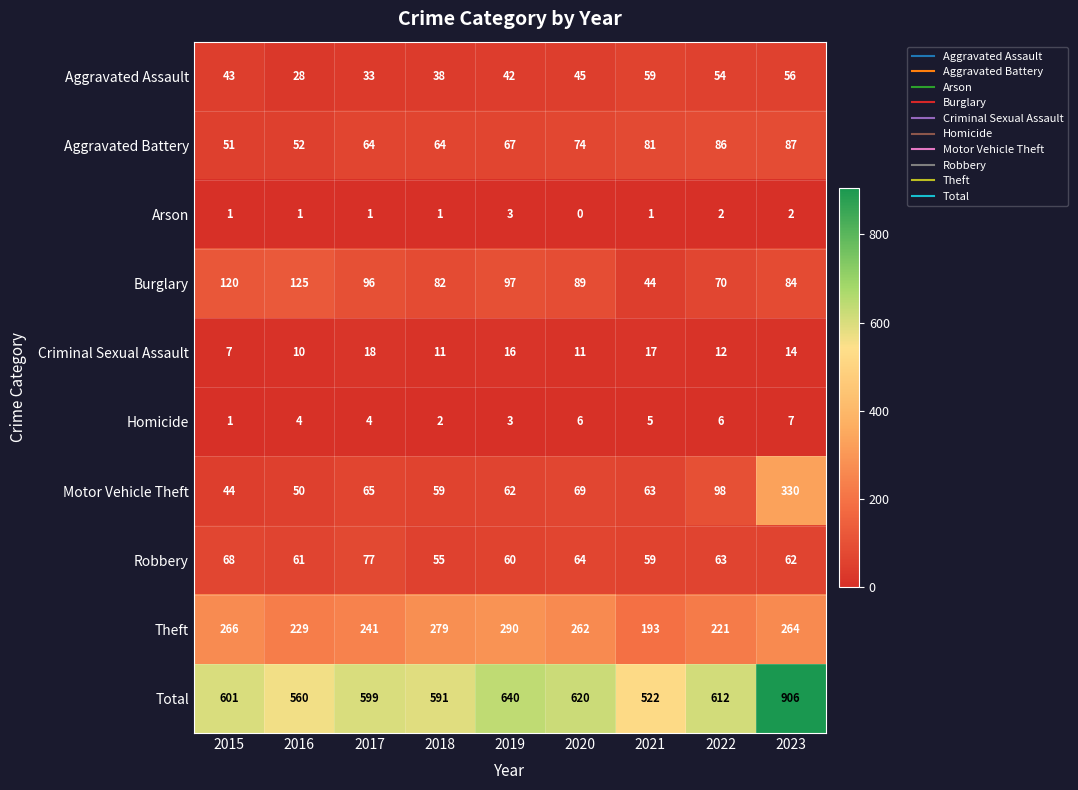

At how many categories does at least one series exceed 595?

6